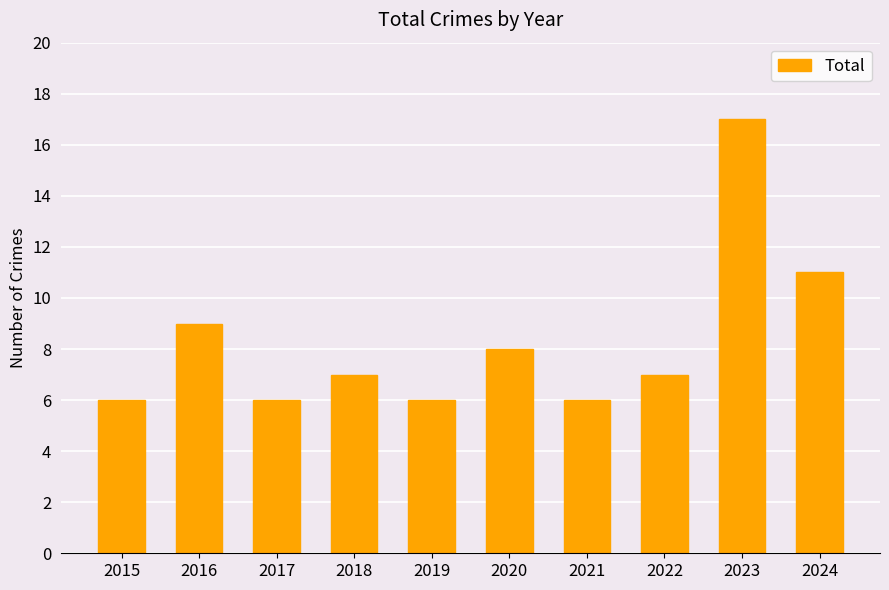

How many series are shown in this chart?

1